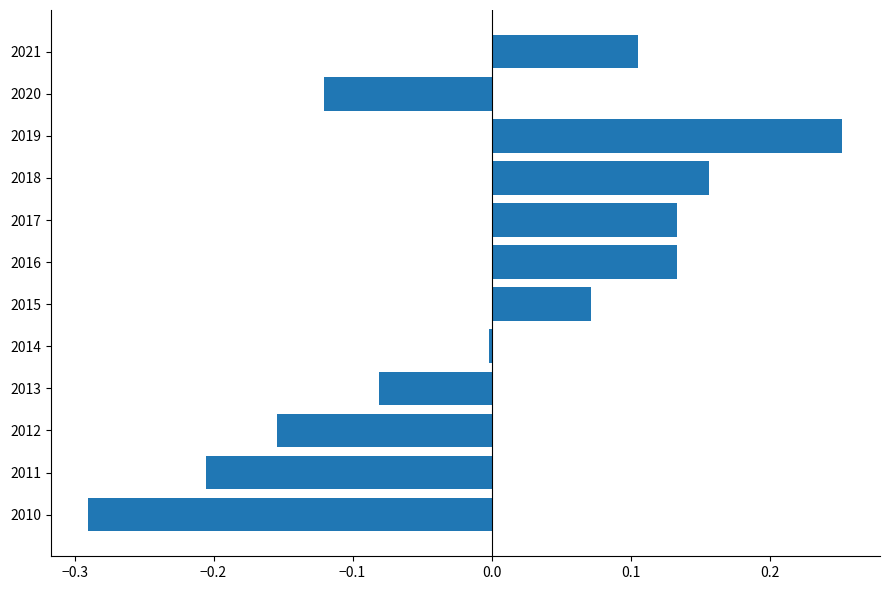

How many series are shown in this chart?

1